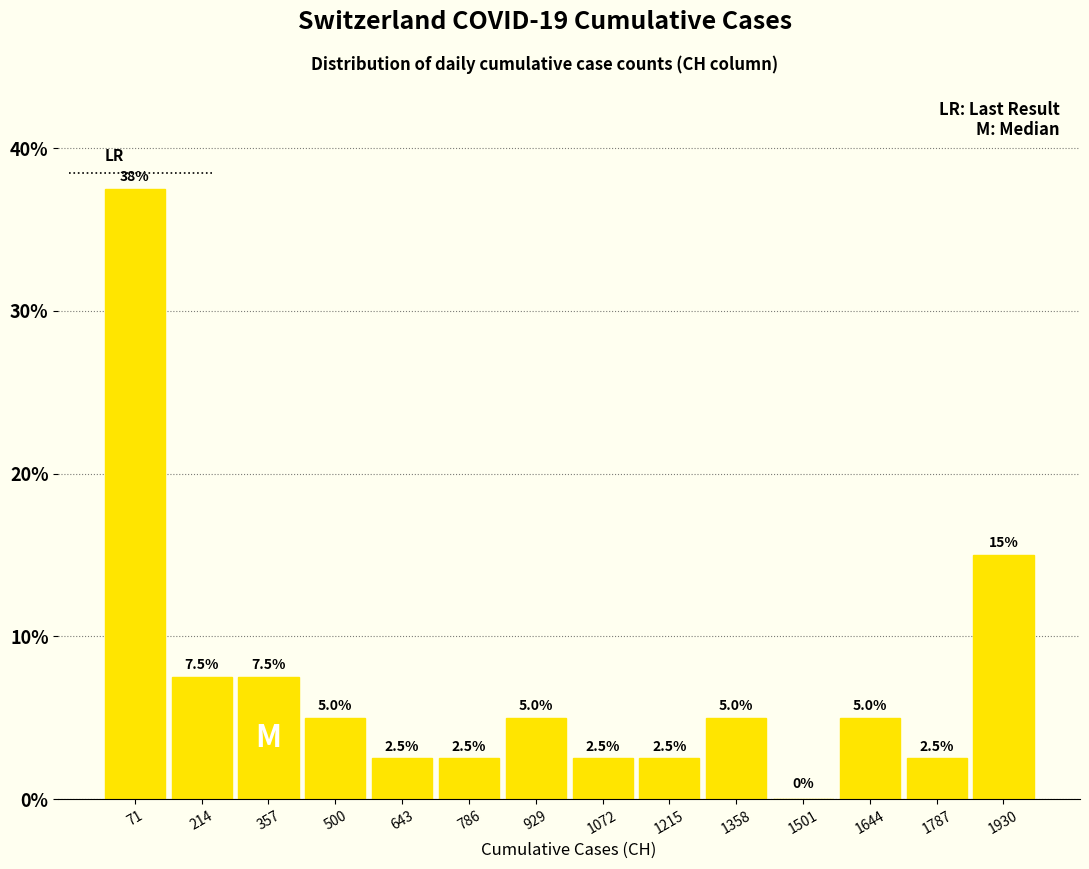

Which range on the x-axis has the tallest bar?

0 to 140